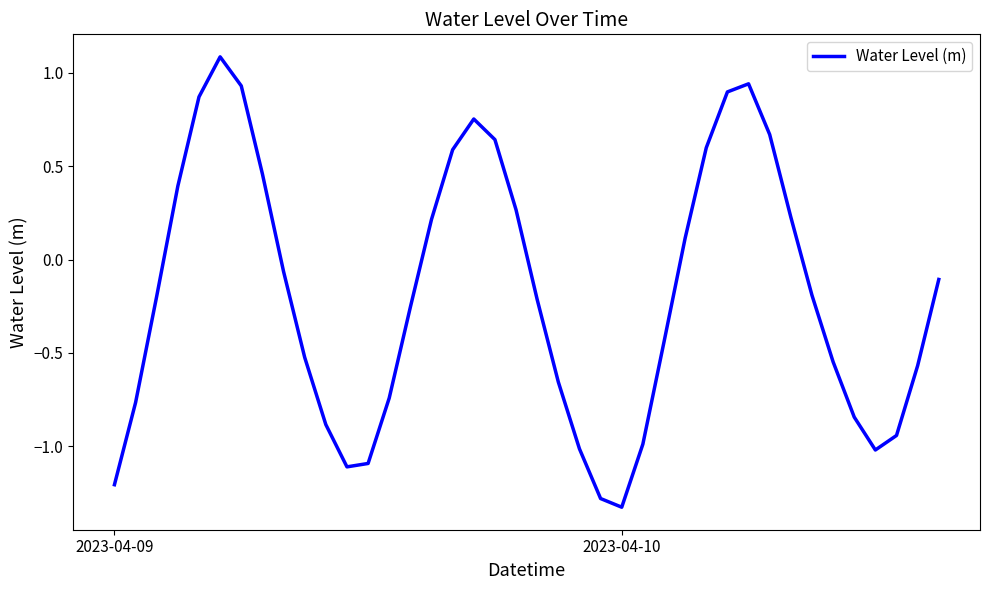

What is the greatest value displayed?

1.1